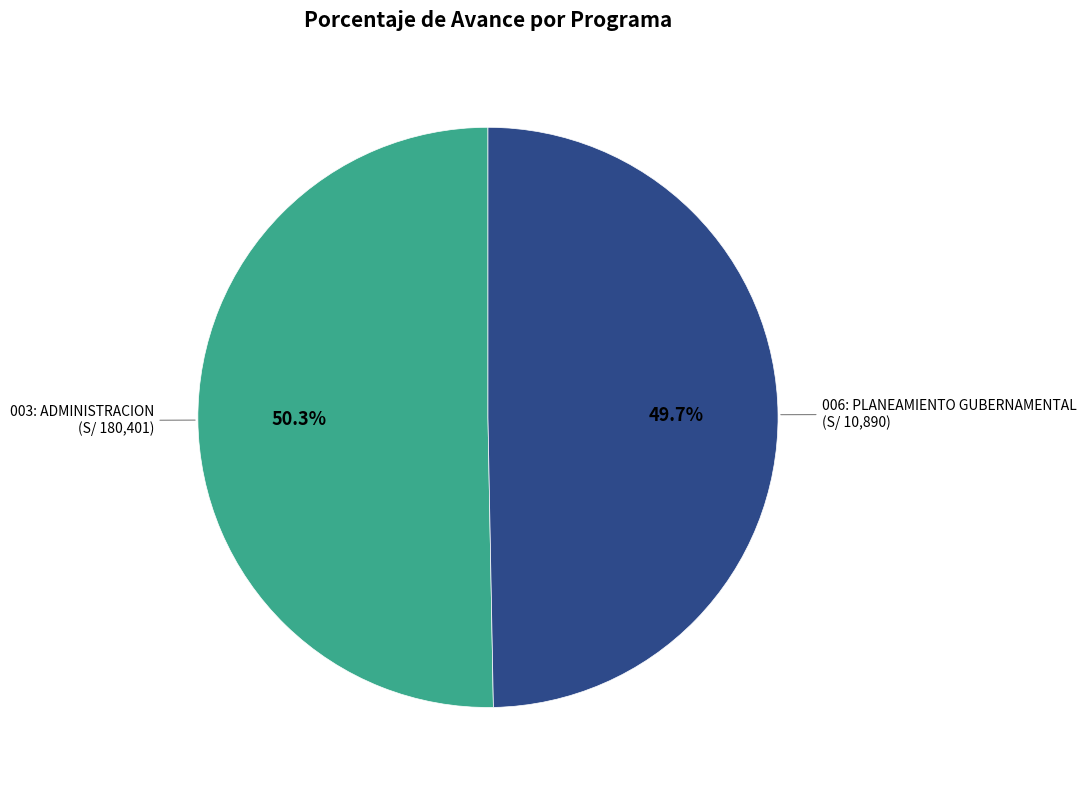

How much of the chart is everything except 006: PLANEAMIENTO GUBERNAMENTAL?

50.3%